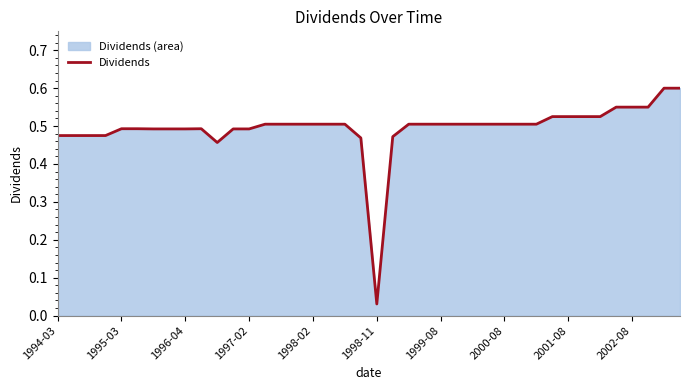

True or false: the data shows 0.8 at 2002-08.

False